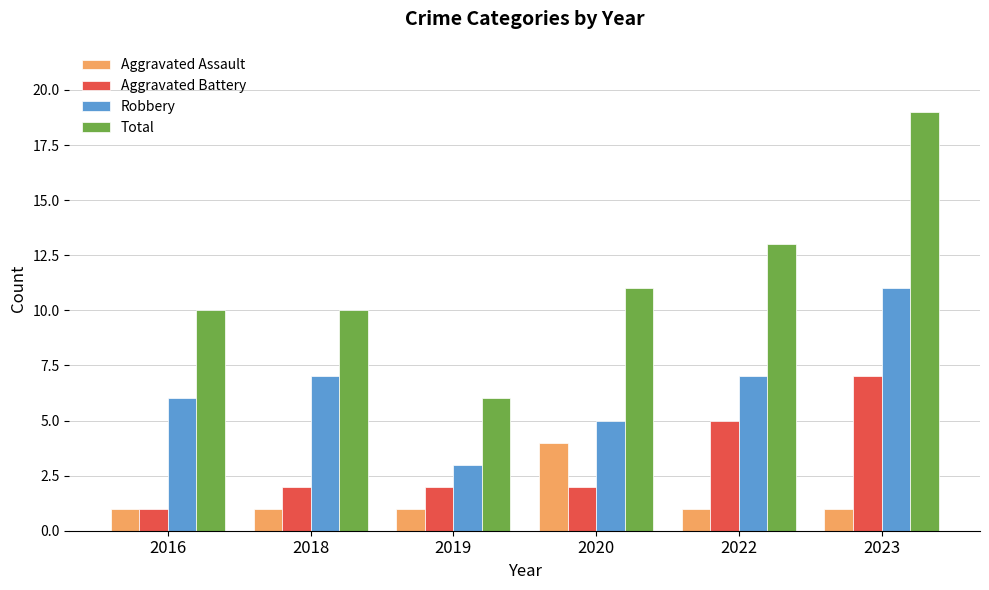

True or false: Total has a value of 3 at 2019.

False